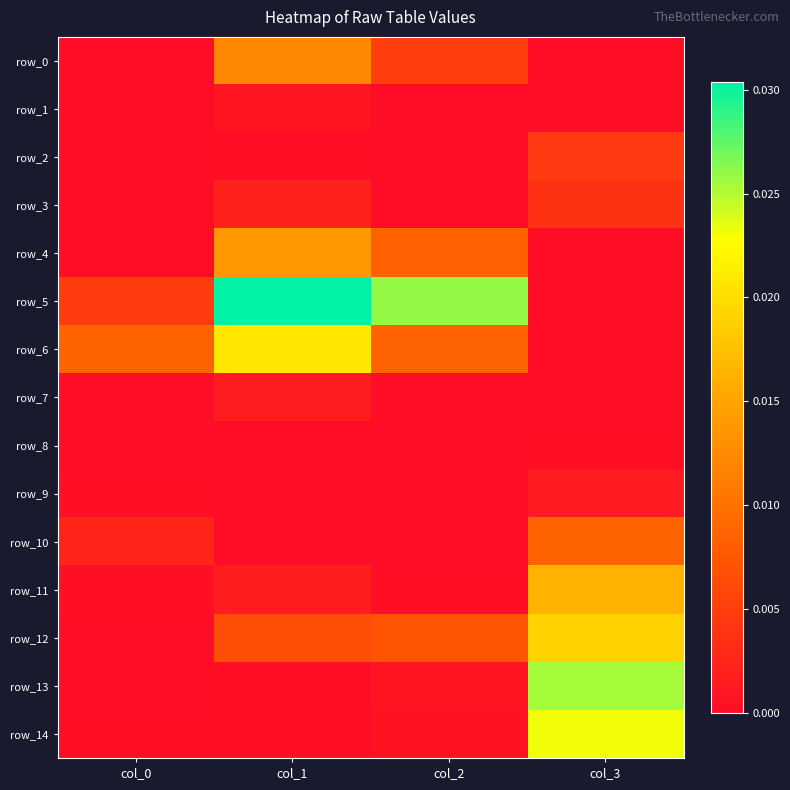

Which series has the largest total across all categories?

row_5